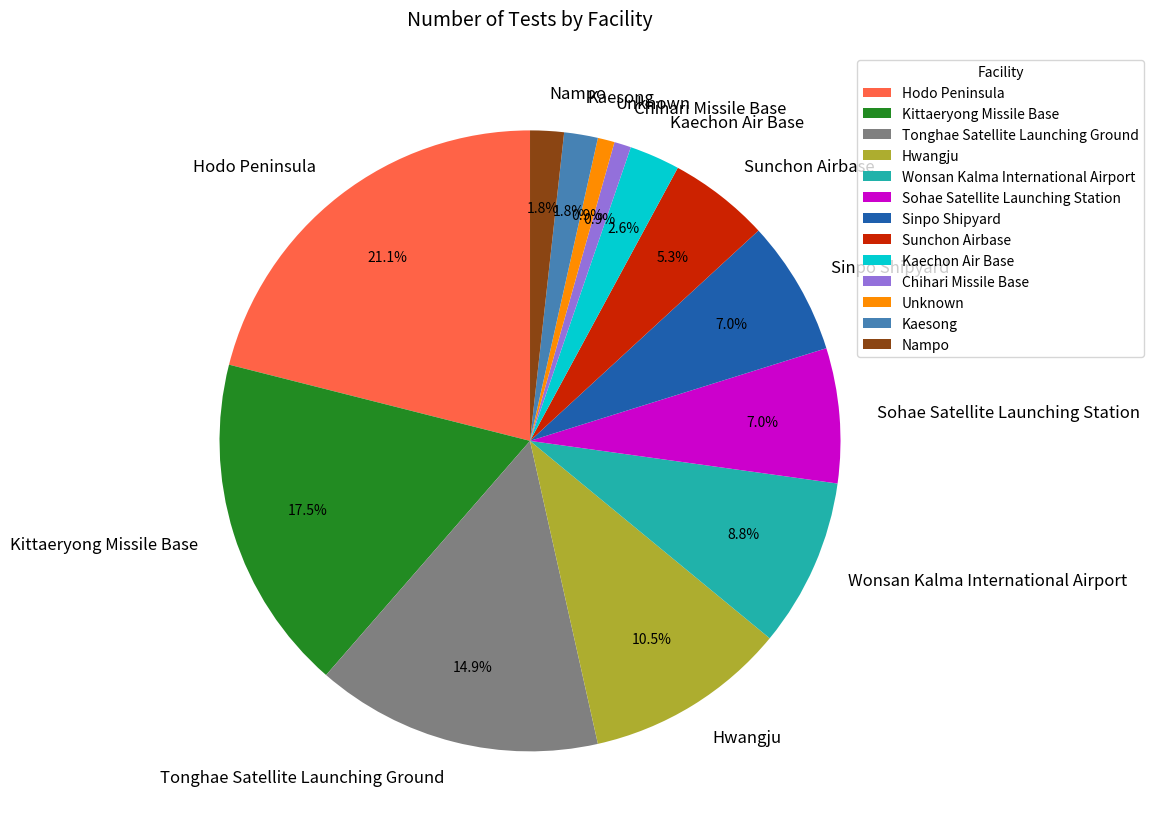

What is the ratio of the value at Hodo Peninsula to the value at Sohae Satellite Launching Station?

3.0